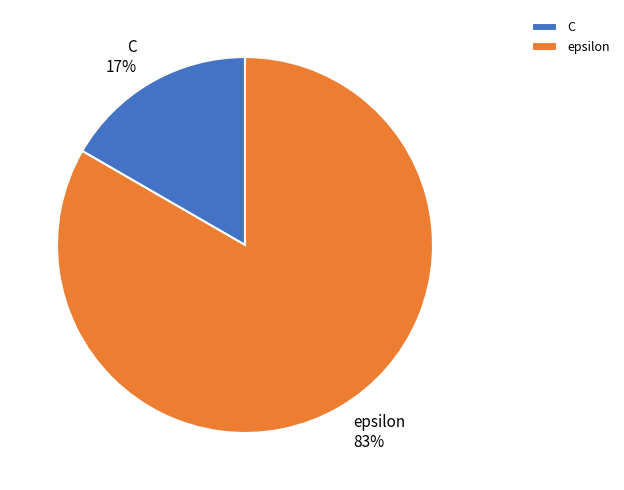

Rank the categories by value from highest to lowest.

epsilon, C